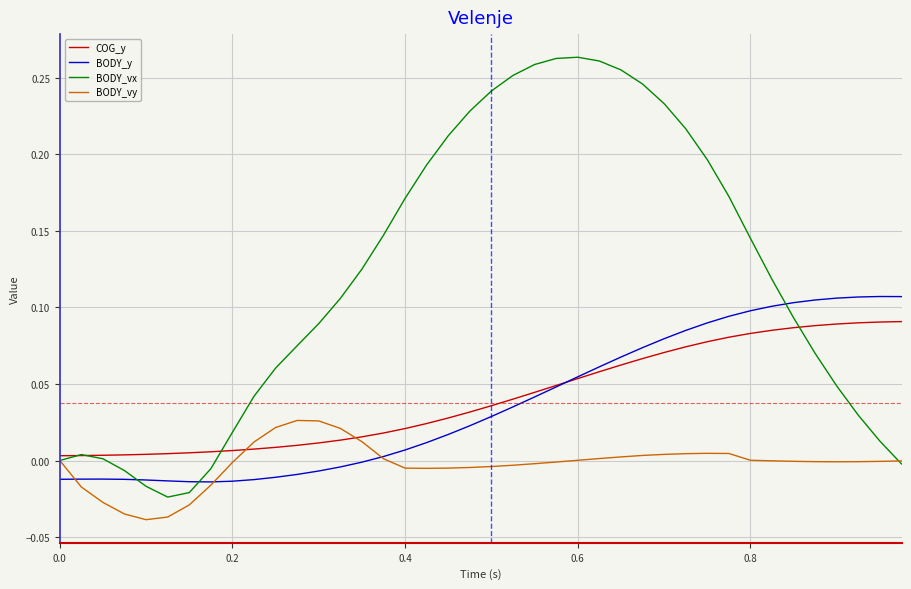

Does the chart display data point markers on the line(s)?

No